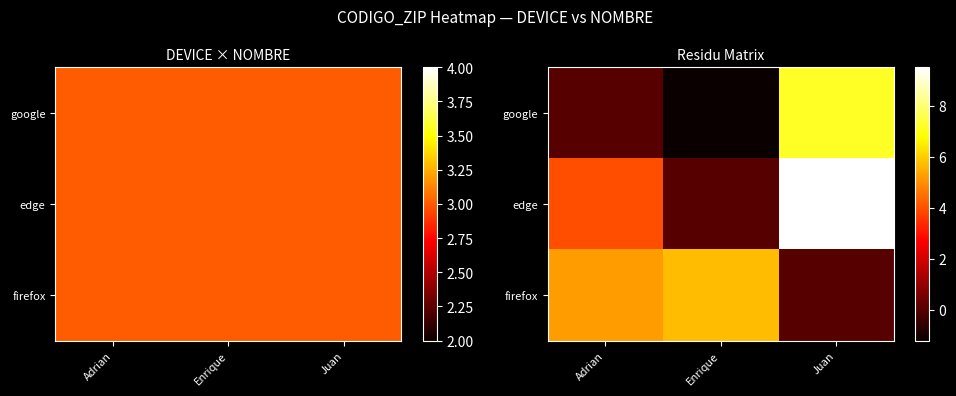

Which category has the highest value in the google series?

Juan